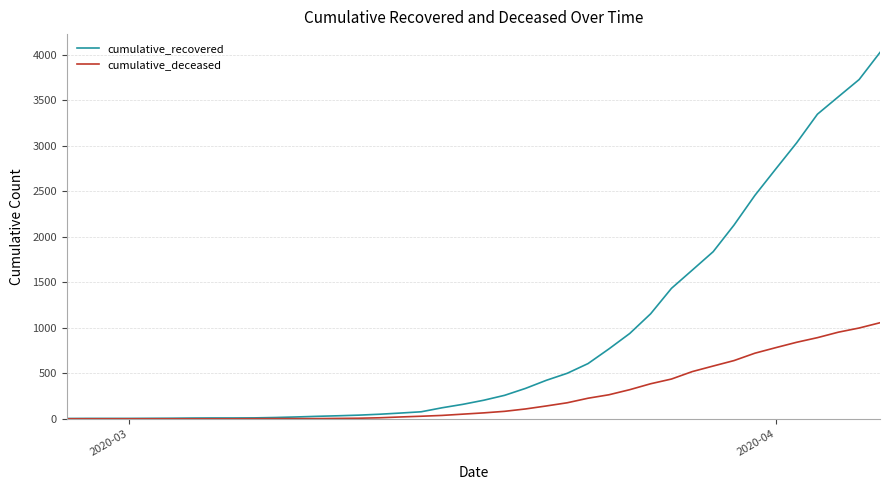

How many values in the cumulative_deceased series are below 65?

20